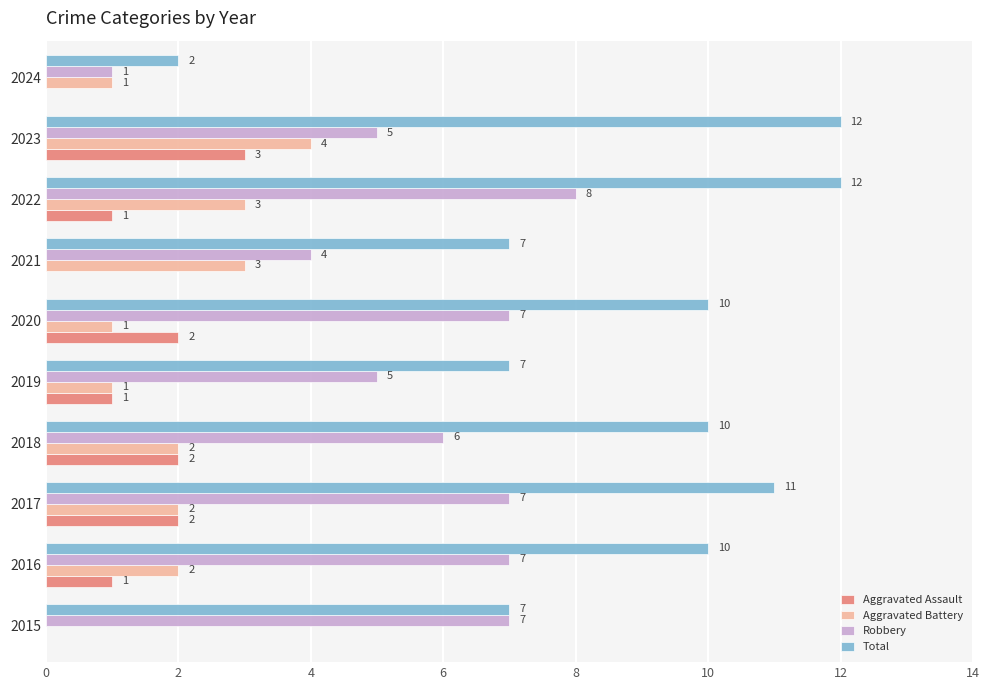

What value does the Robbery series have at 2023?

5